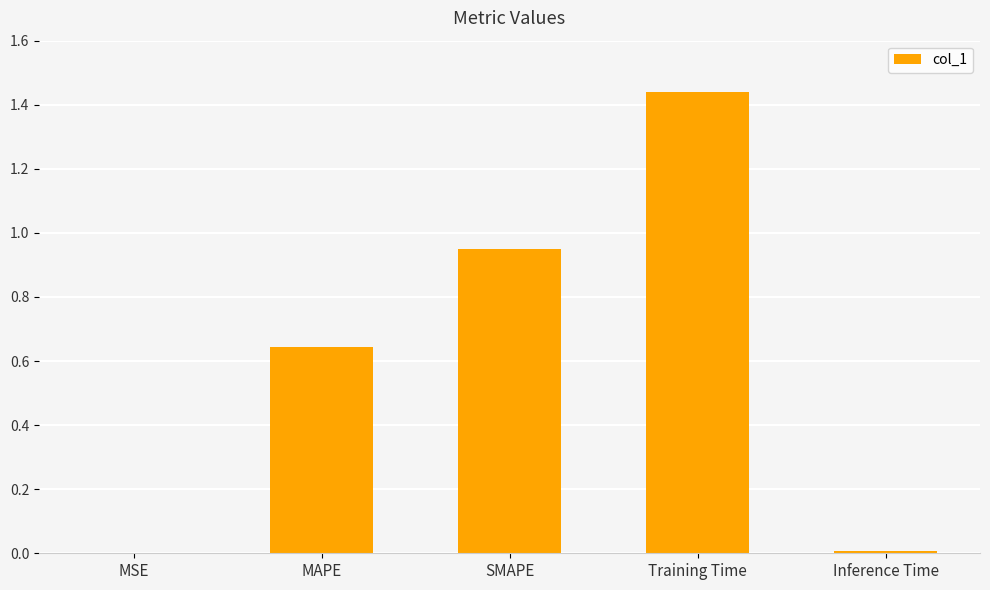

At which category does the chart reach its peak across all series?

Training Time